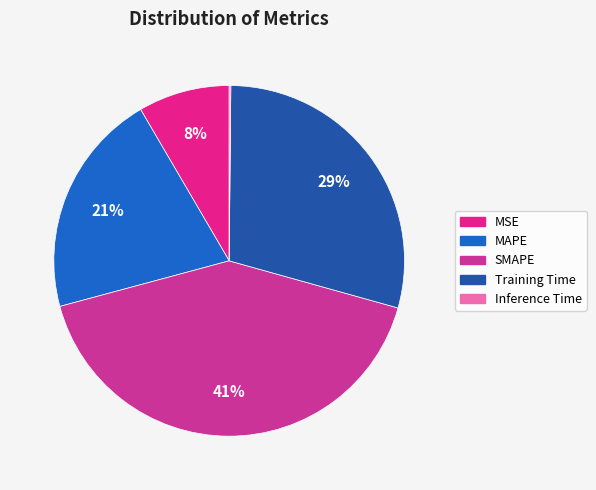

Does Training Time account for over 50% of the chart?

No